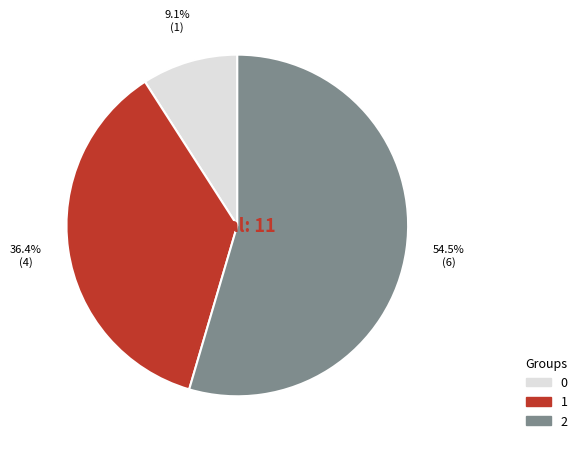

To the nearest percent, what is the difference between the 2 and 0 slice percentages?

45%